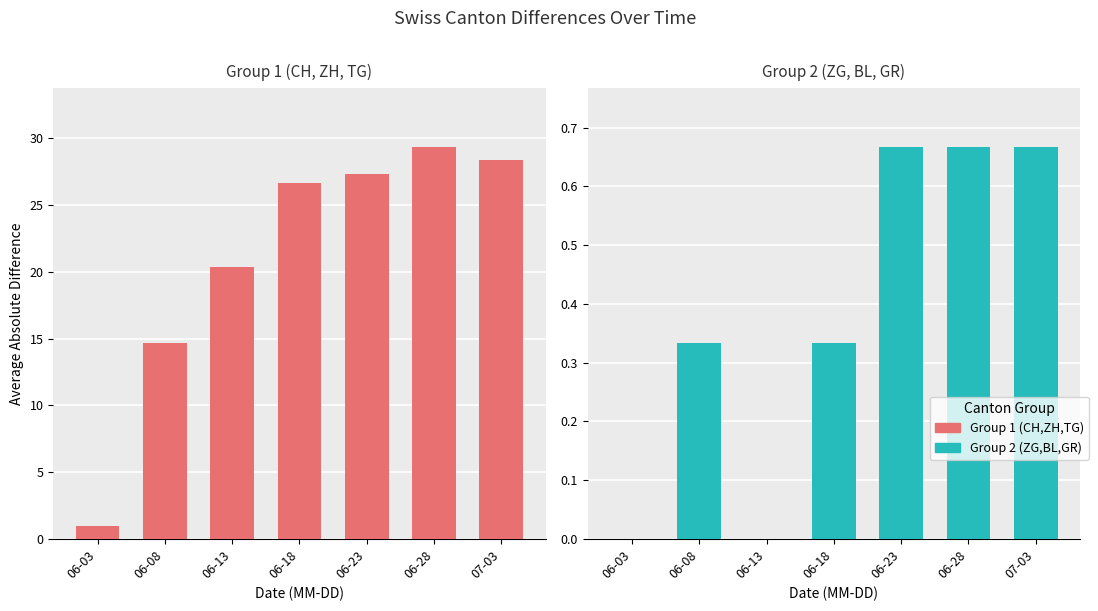

Between 06-18 and 06-03, which is larger?

06-18